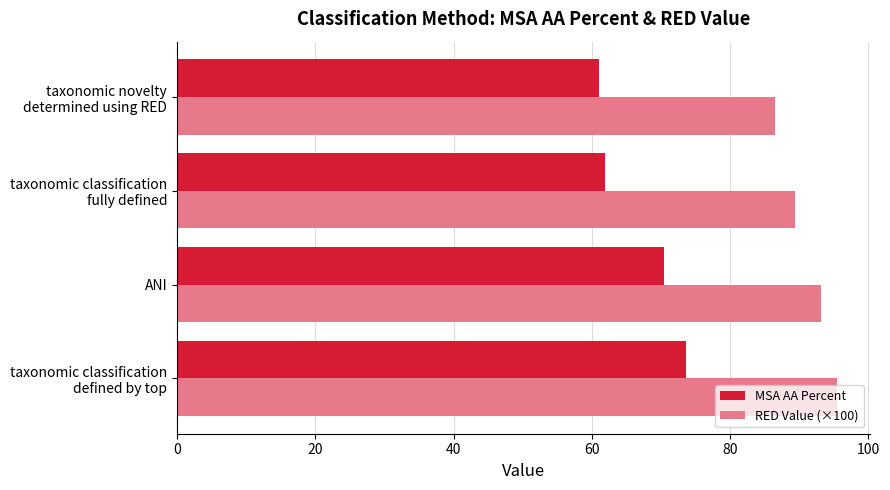

What is the difference between the maximum and second lowest values in the RED Value (×100) series?

6.1